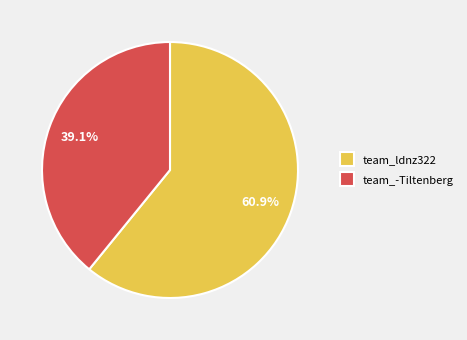

How much of the chart is everything except team_-Tiltenberg?

60.9%